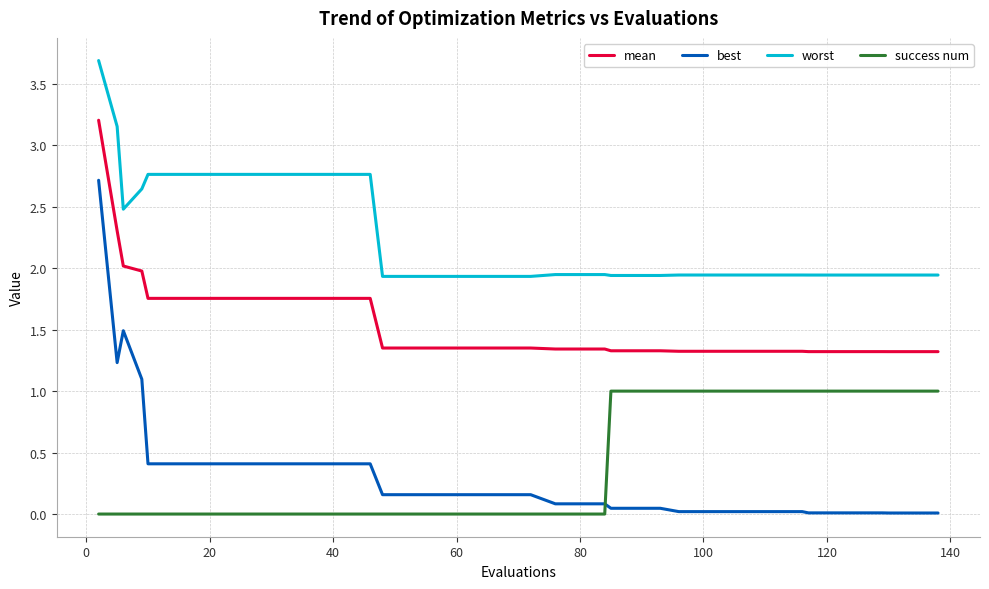

Which series has the largest range (max minus min)?

best